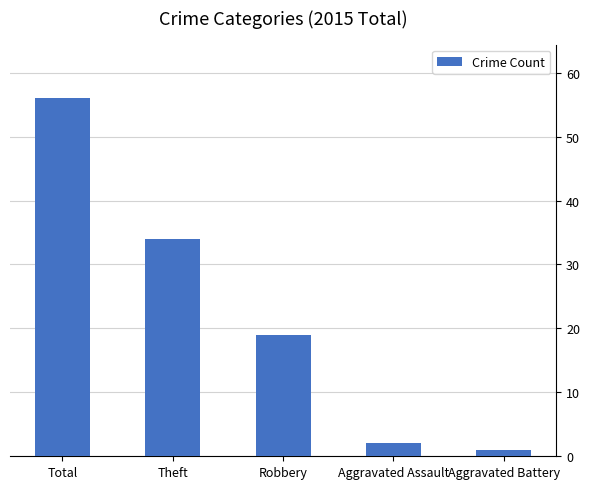

What is the change in value from Total to Aggravated Assault?

-54